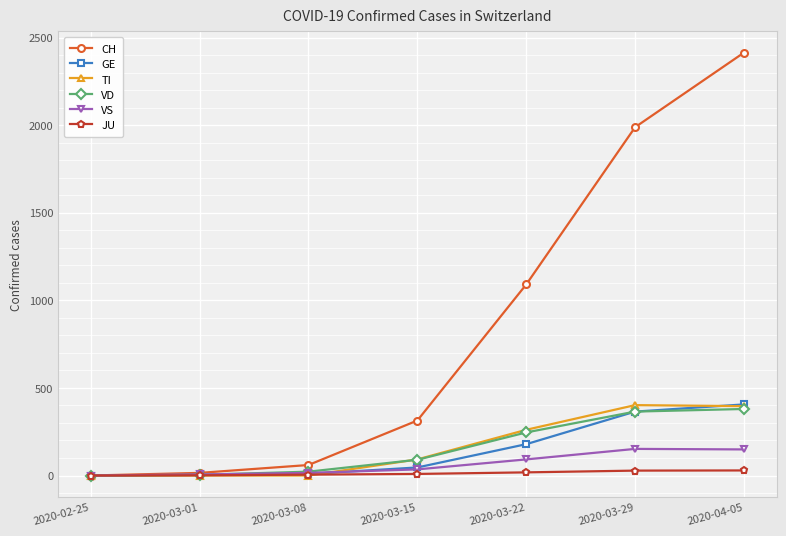

Which series has the largest total across all categories?

CH